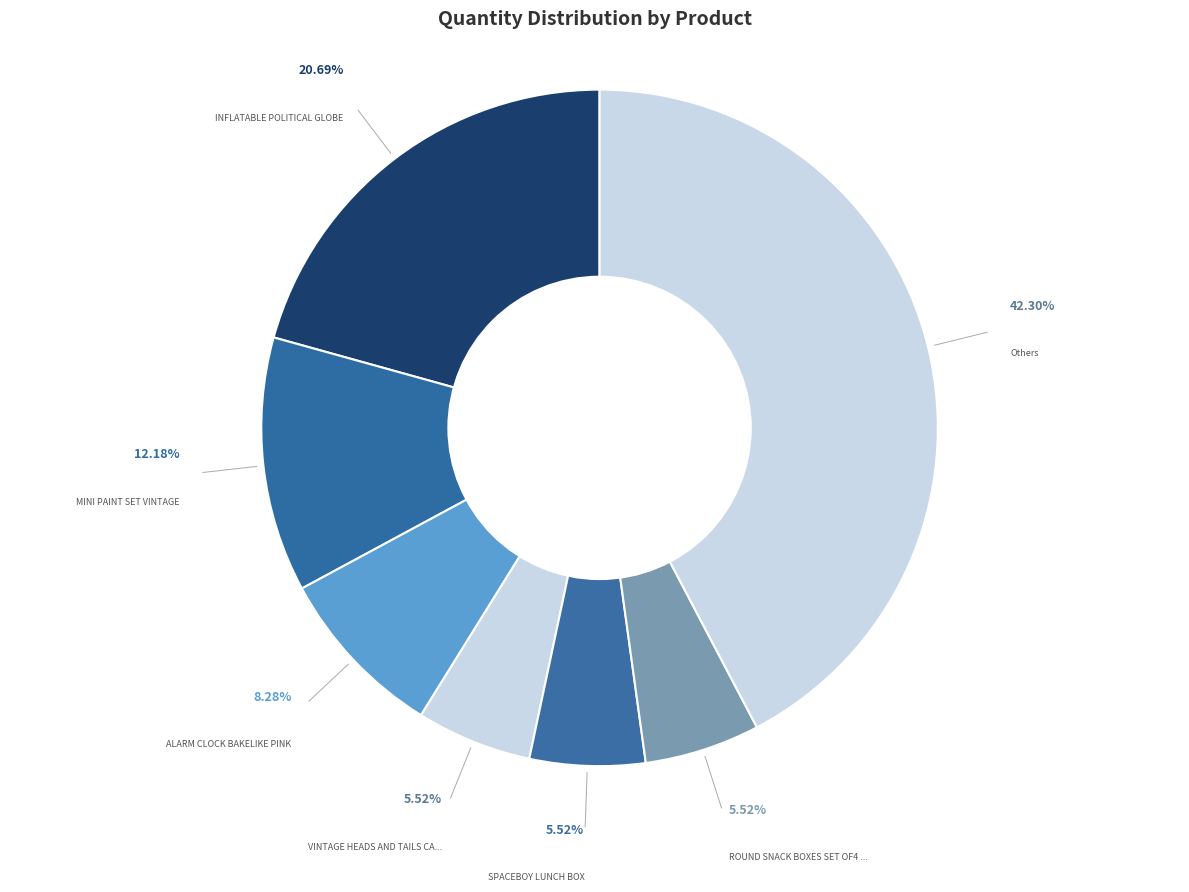

How many slices are in this pie chart?

7